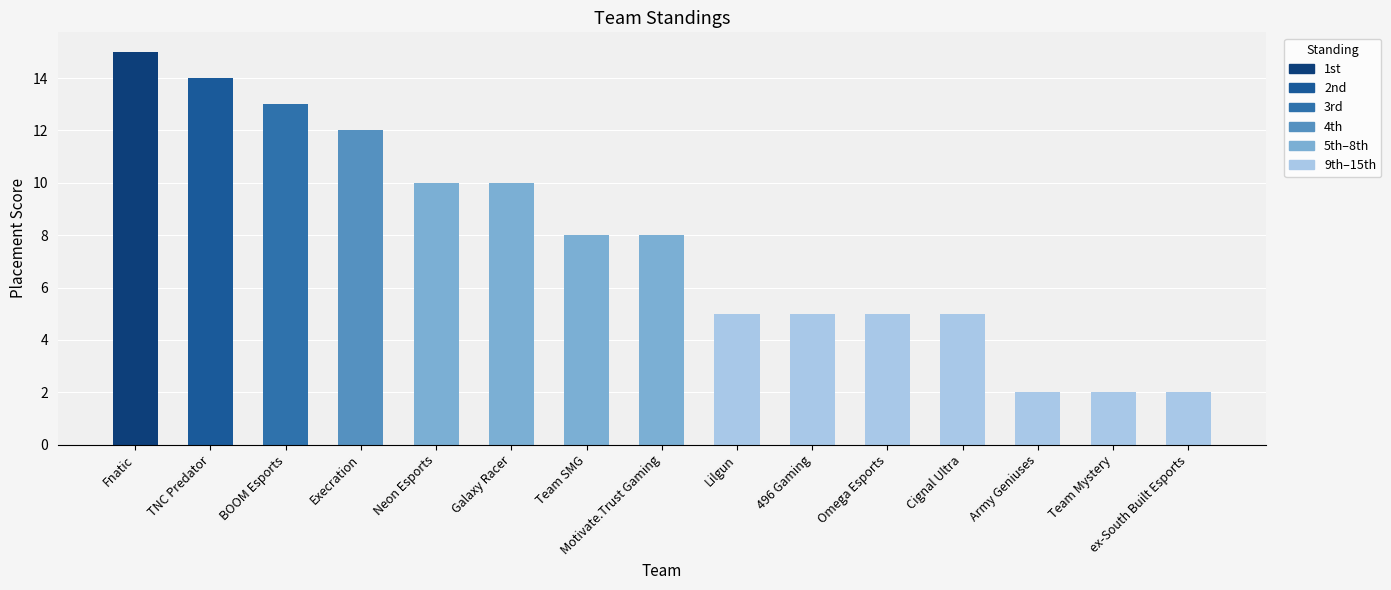

What is the value of the 13th bar from the left?

2